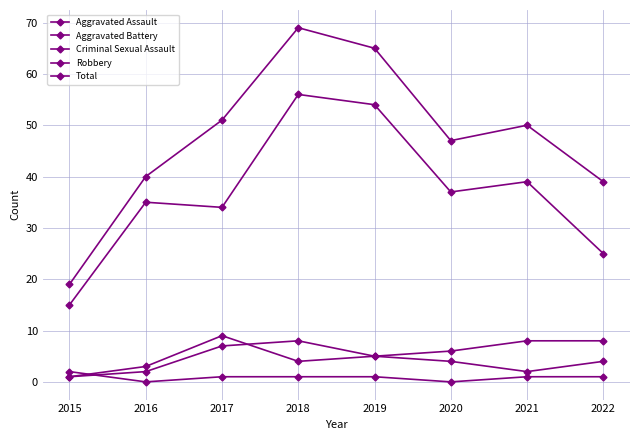

At which label does Aggravated Assault first exceed 4?

2017